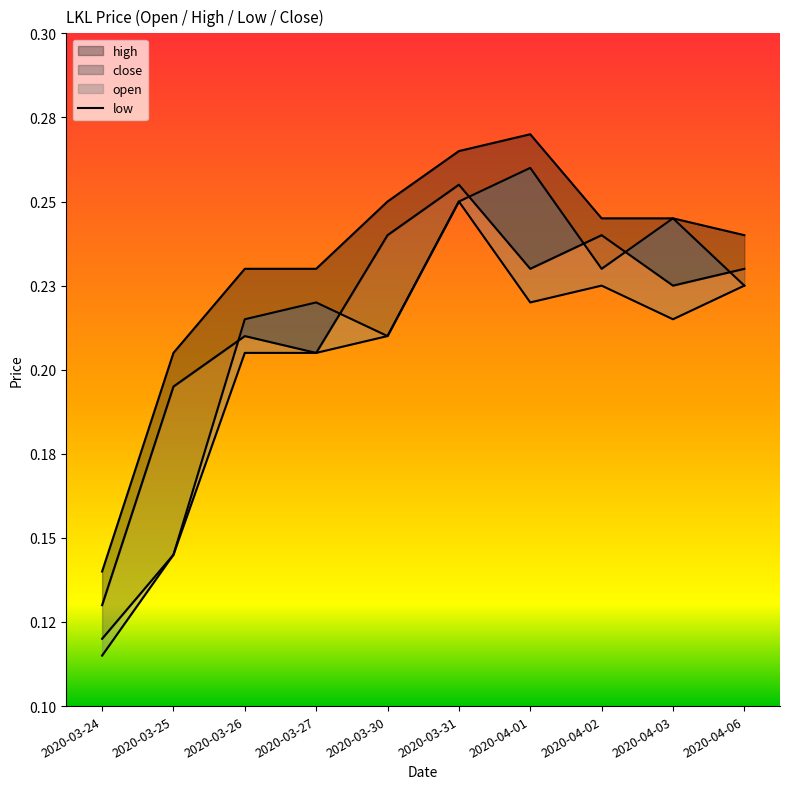

What is the highest value of the close series?

0.3